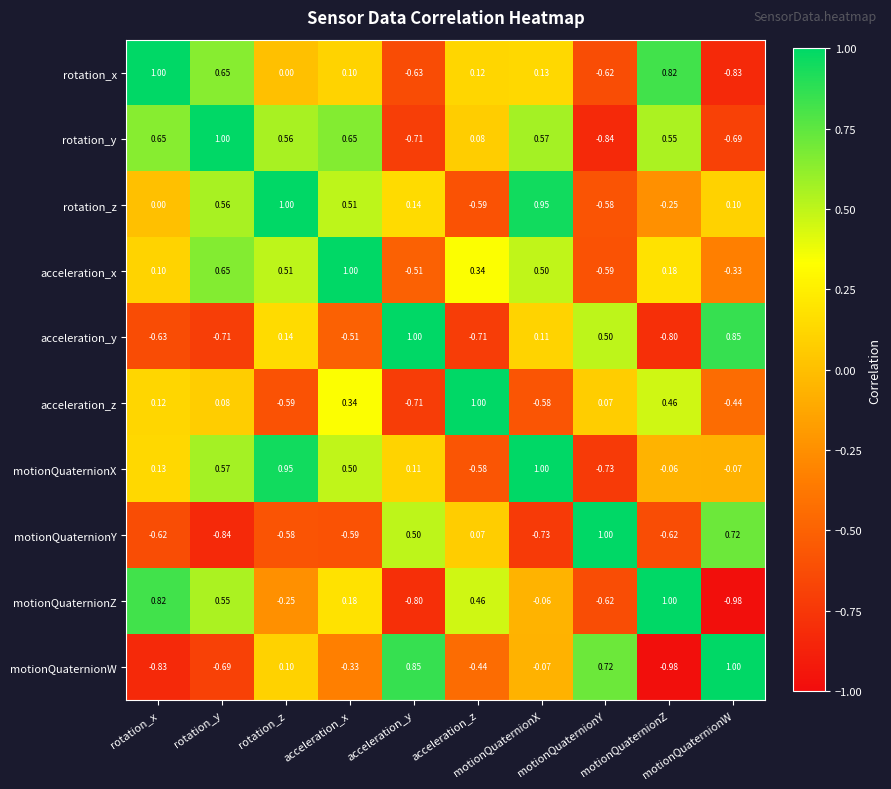

How many series are shown in this chart?

10